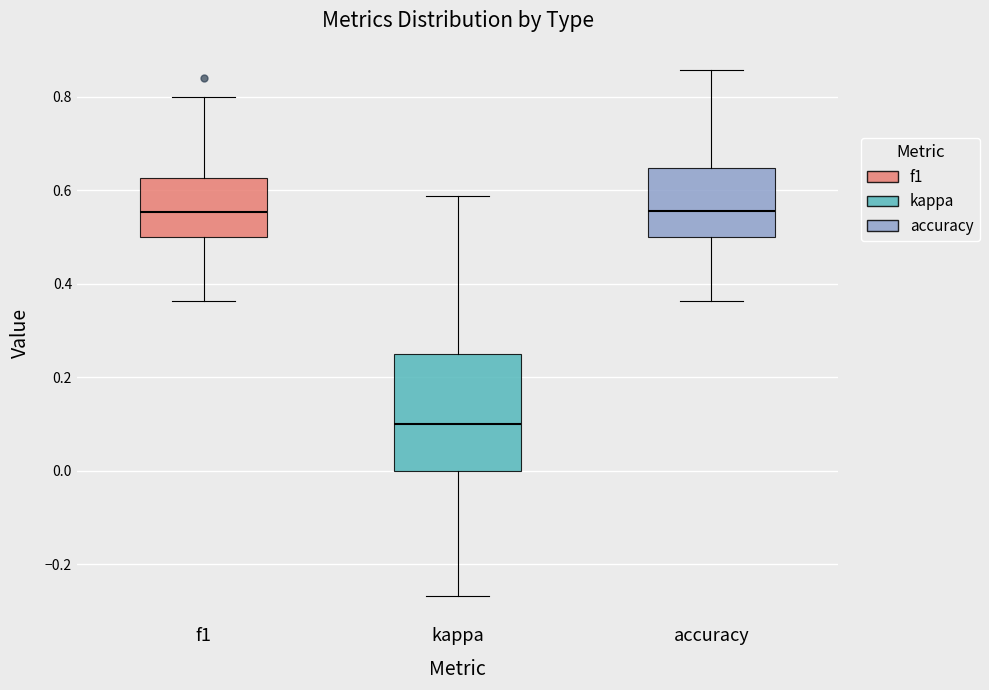

Where does the lower whisker of the box for accuracy end on the y-axis? The values are not printed on the chart, so give them approximately, as read against the axis.

0.36